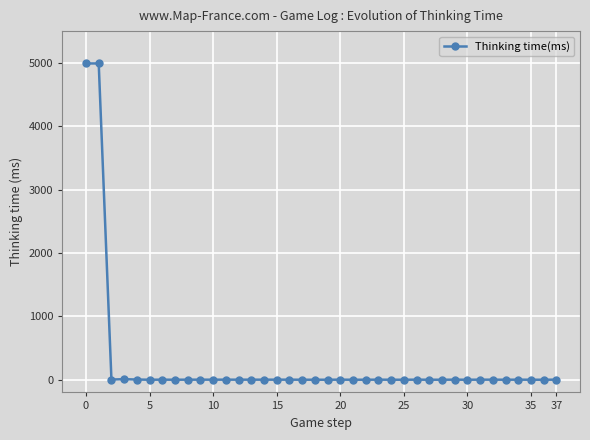

What is the difference between the maximum and minimum values?

4990